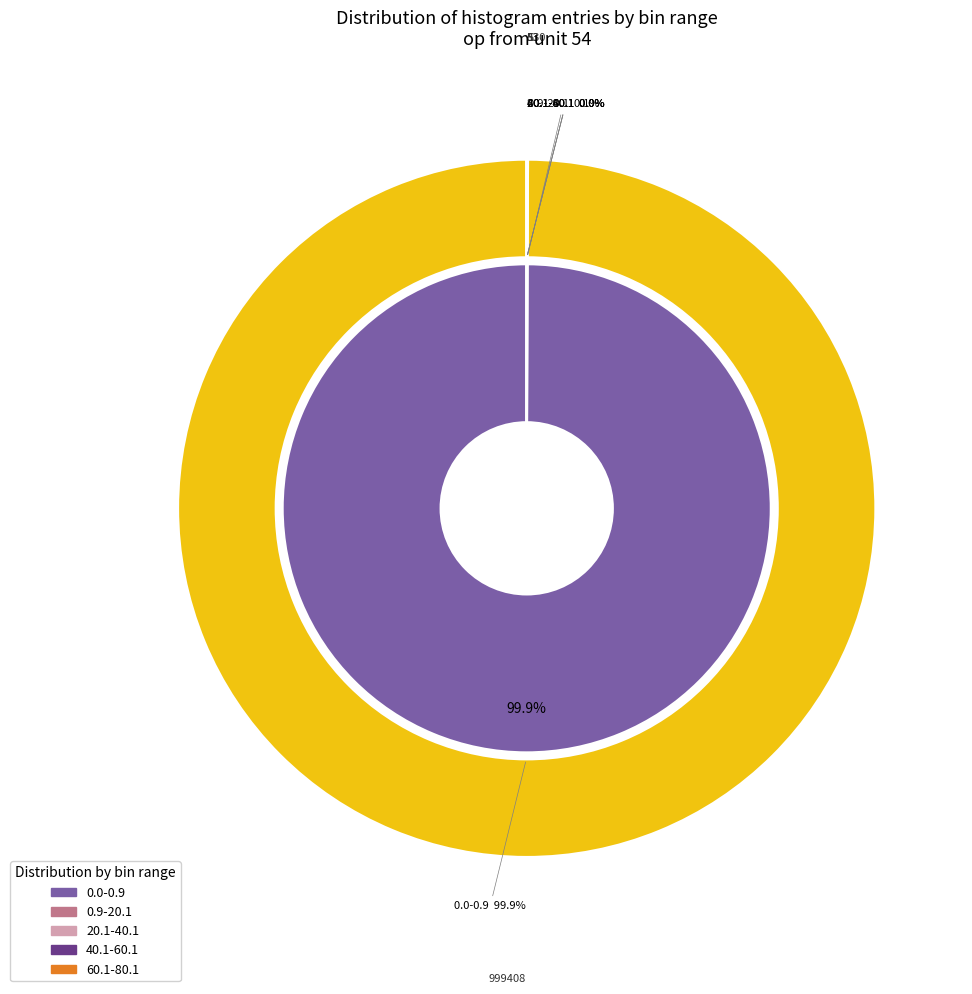

Combined, what portion of the pie is 60.1-80.1 and 0.9-20.1?

0.1%